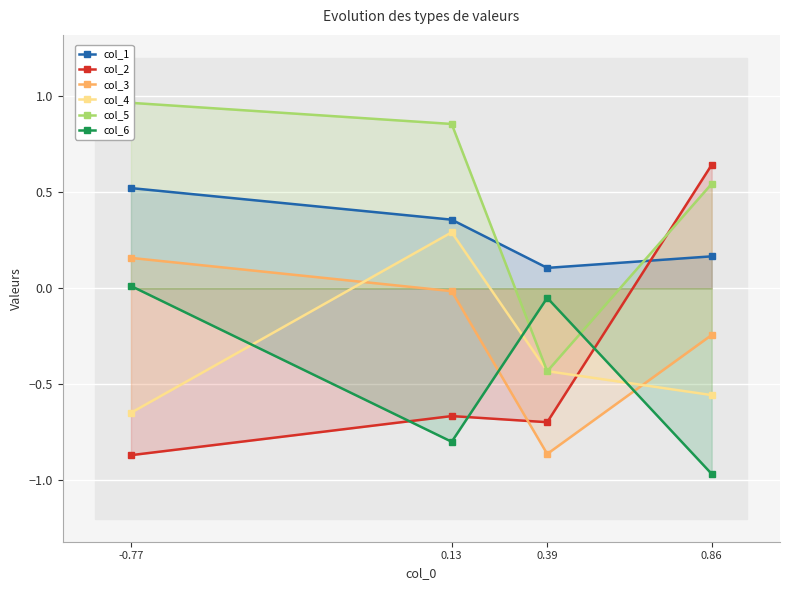

What is the sum of the col_4 values at -0.77 and 0.86?

-1.2